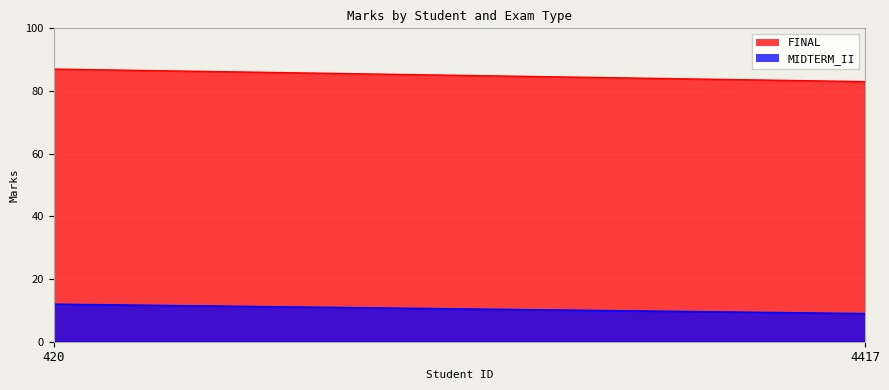

Count the MIDTERM_II values in the range 9 to 12.

2